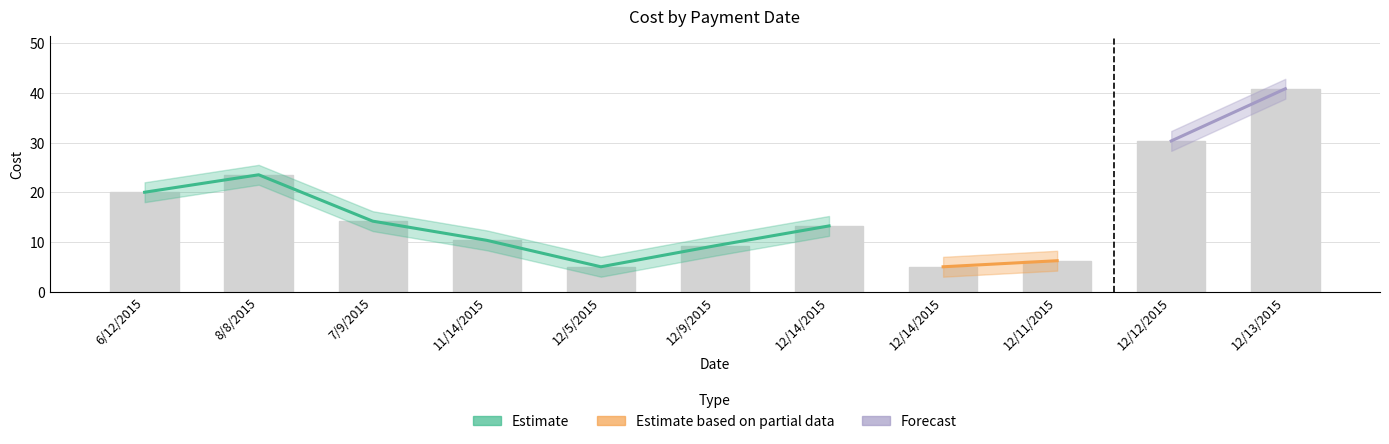

What is the average value?

16.2